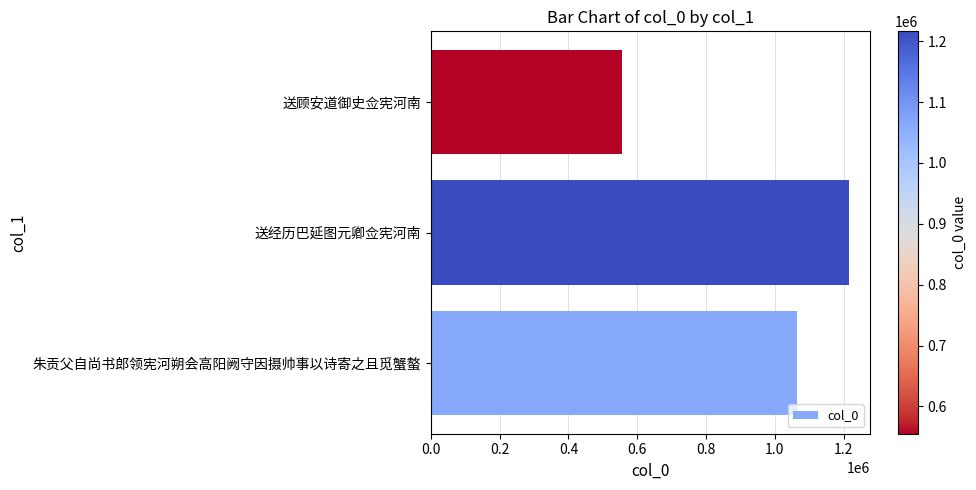

True or false: the data shows 1216090 at 送经历巴延图元卿佥宪河南.

True